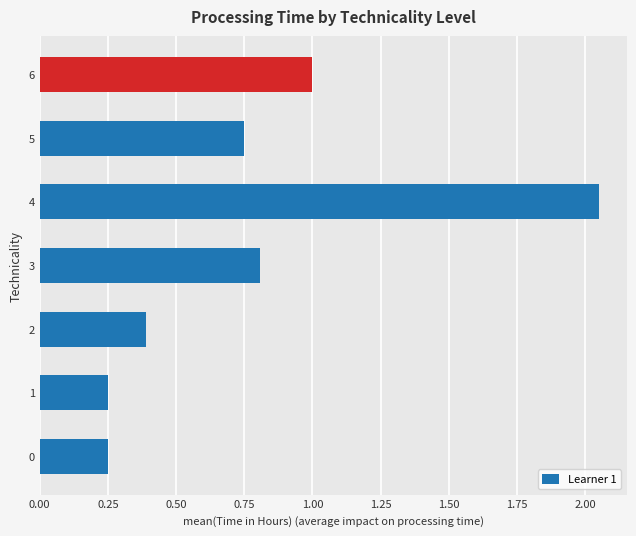

Is it true that the value at 4 is 2.7?

False